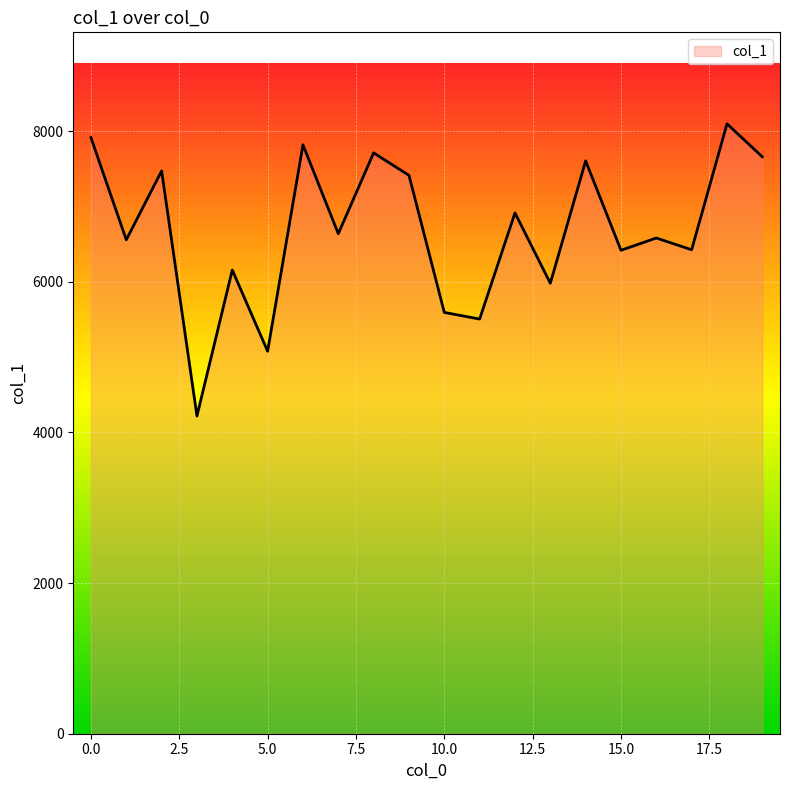

What is the difference between the maximum and minimum values?

3879